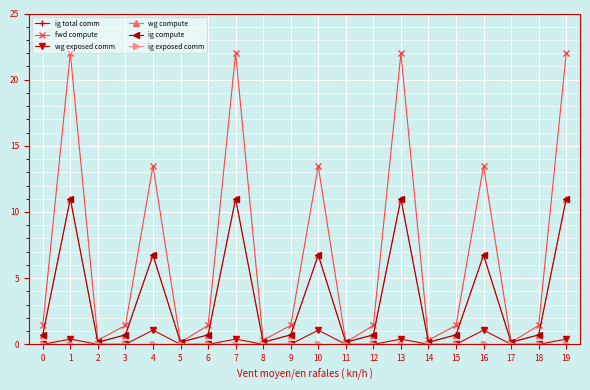

Does the chart have visible grid lines?

Yes